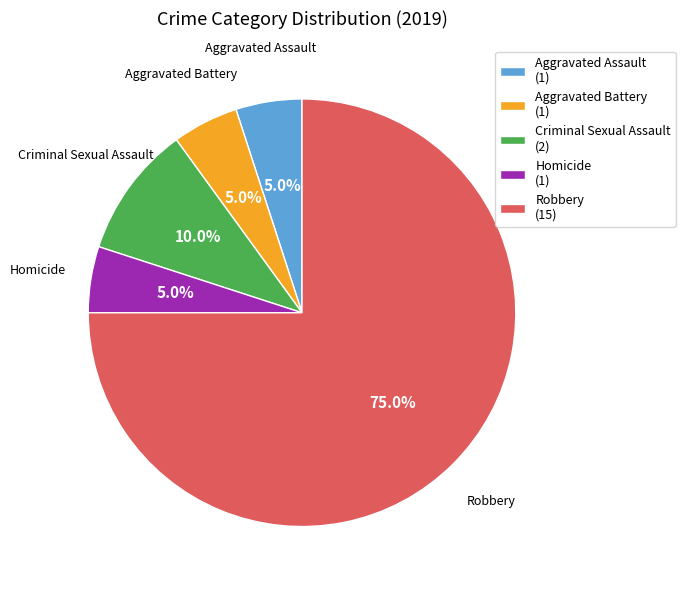

Does any single category account for the majority?

Yes